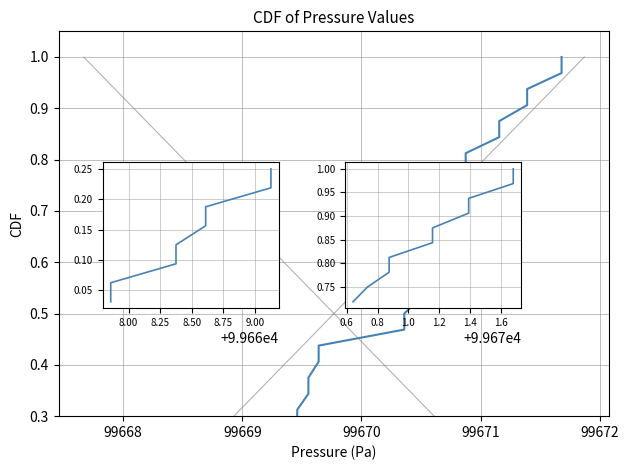

What is the sum of all values?

16.5